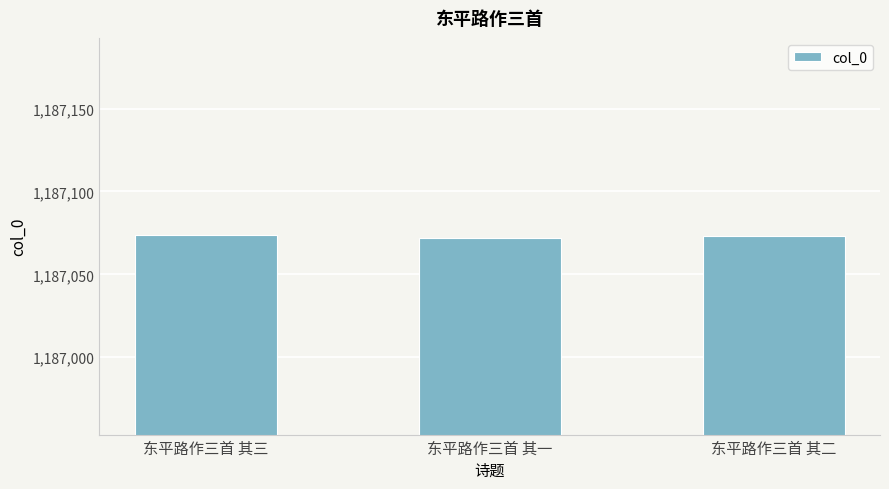

Is it true that the value at 东平路作三首 其一 is 1187072?

True